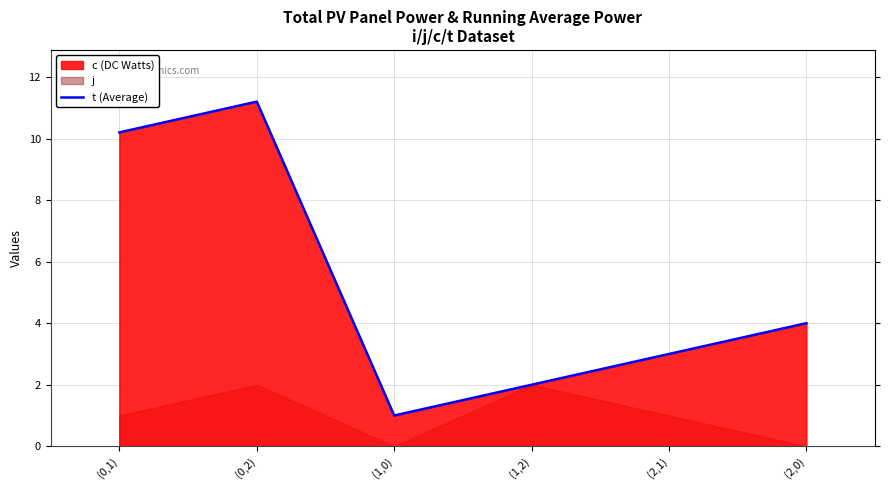

True or false: the data shows 3.2 at (1,2).

False